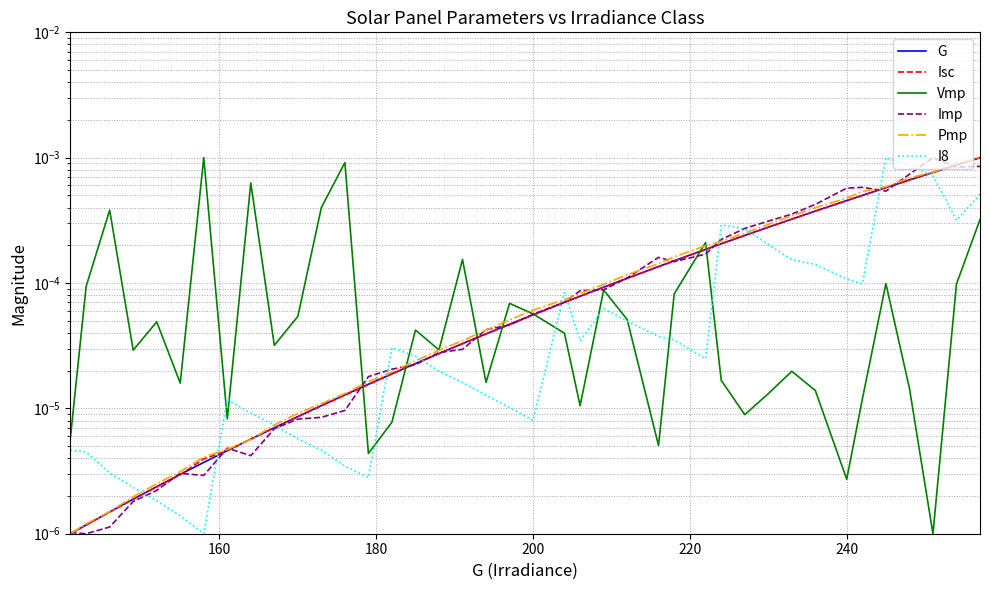

Is the value of I8 at 27 greater than the value of G at 9?

Yes